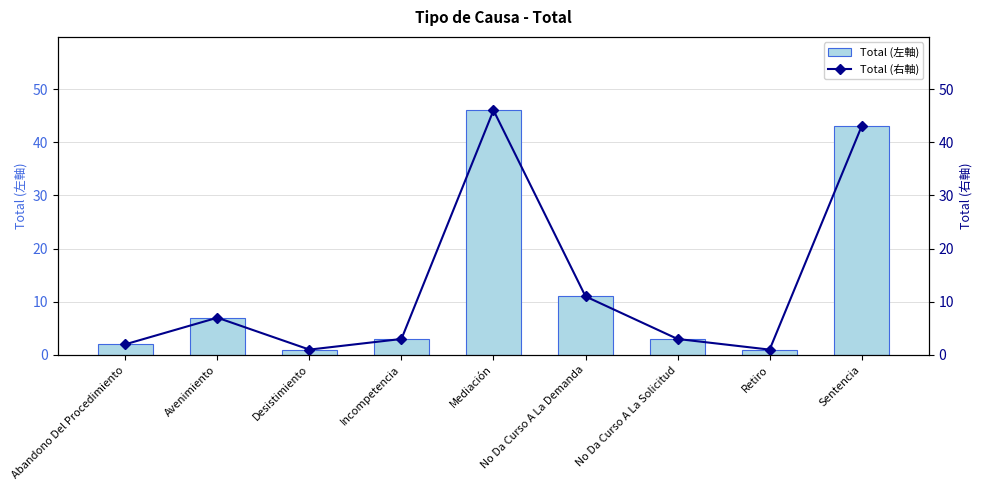

What is the label of the 9th bar from the right?

Abandono Del Procedimiento